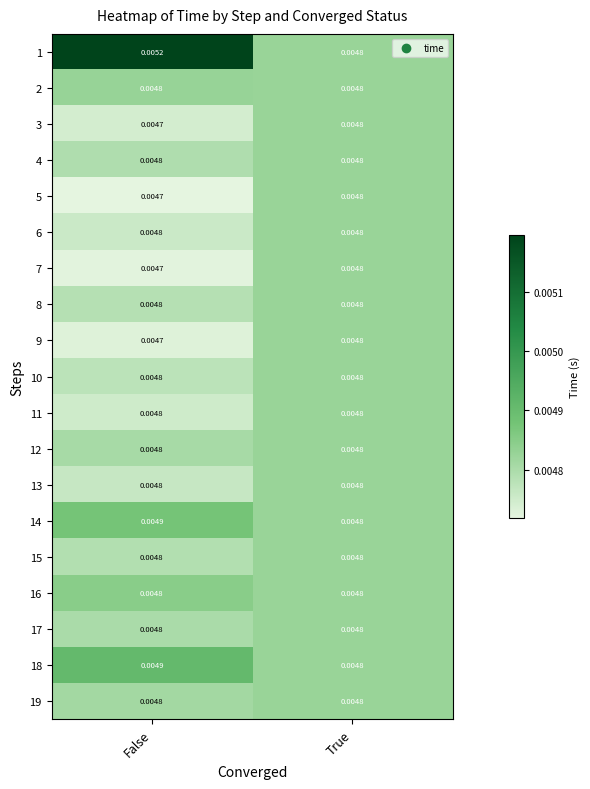

At which category does the chart reach its minimum across all series?

False